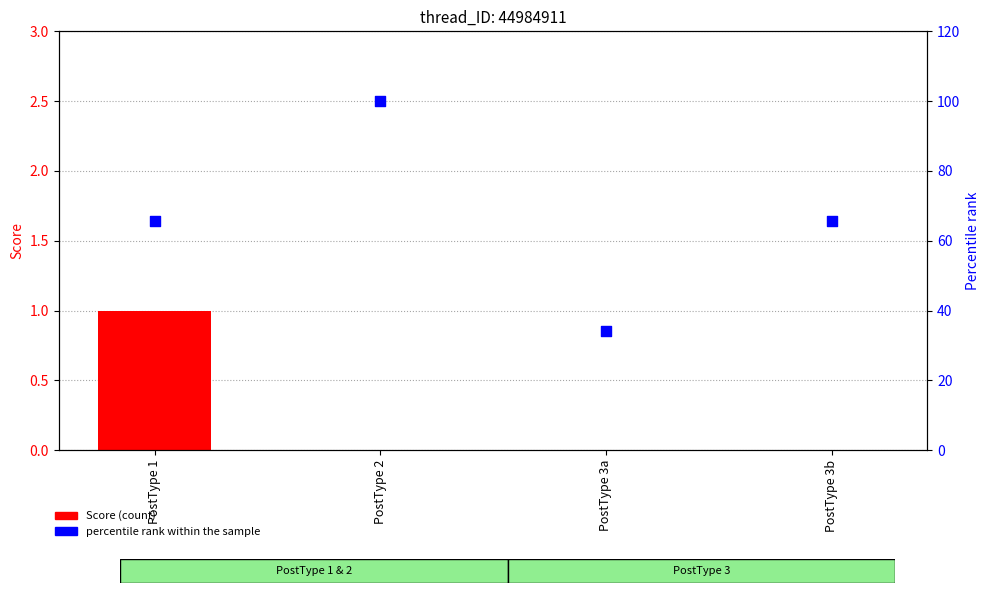

Which series contains the lowest Y value?

Score (count)